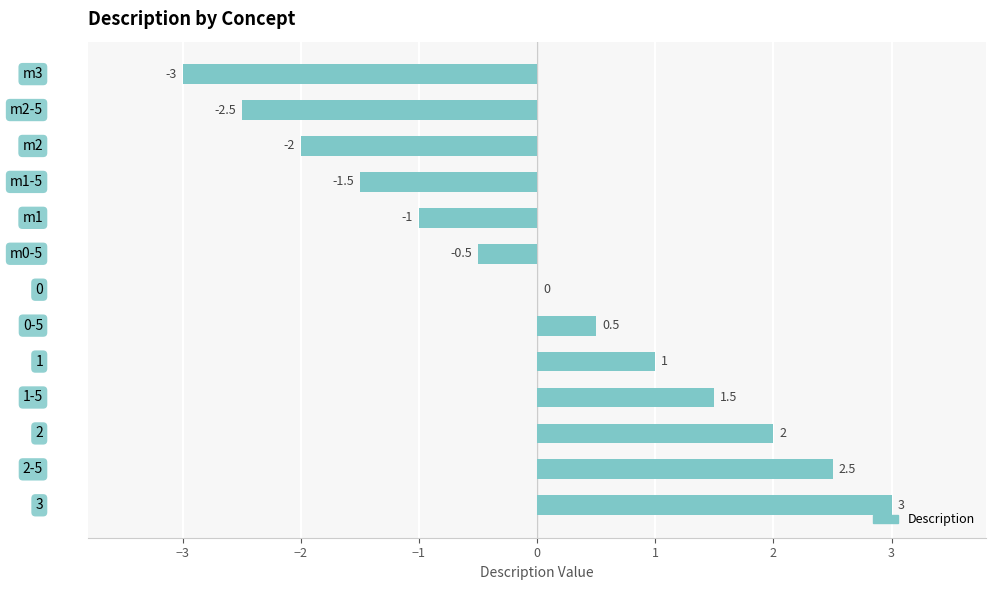

What is the greatest value displayed?

3.0